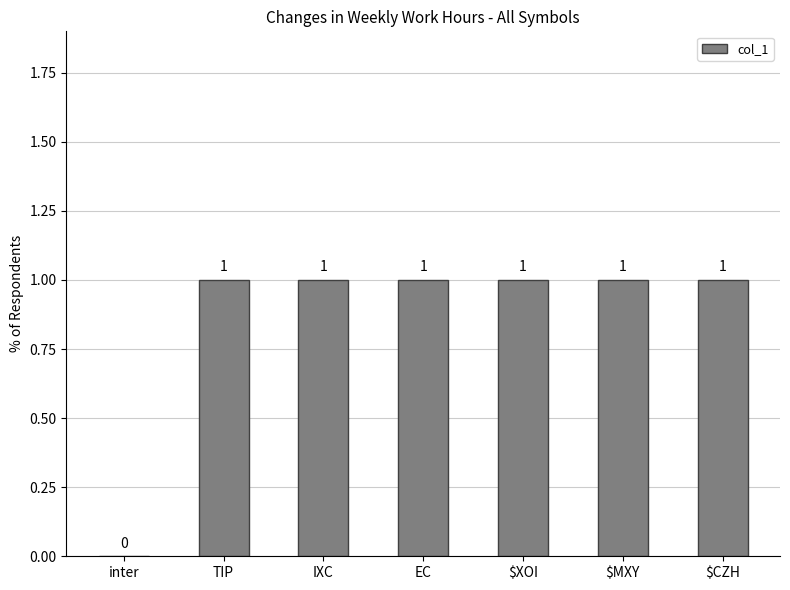

How many values are between 1 and 2?

6